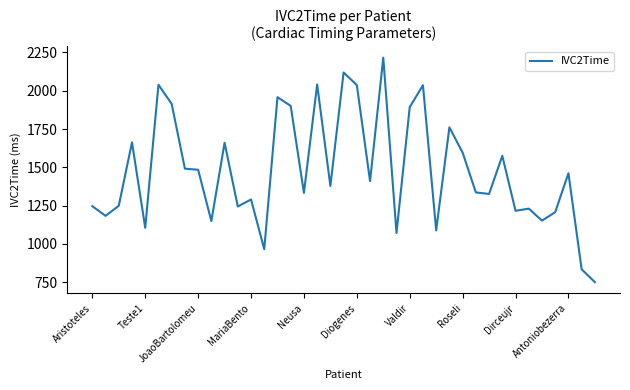

What is the difference between the maximum and minimum values?

1466